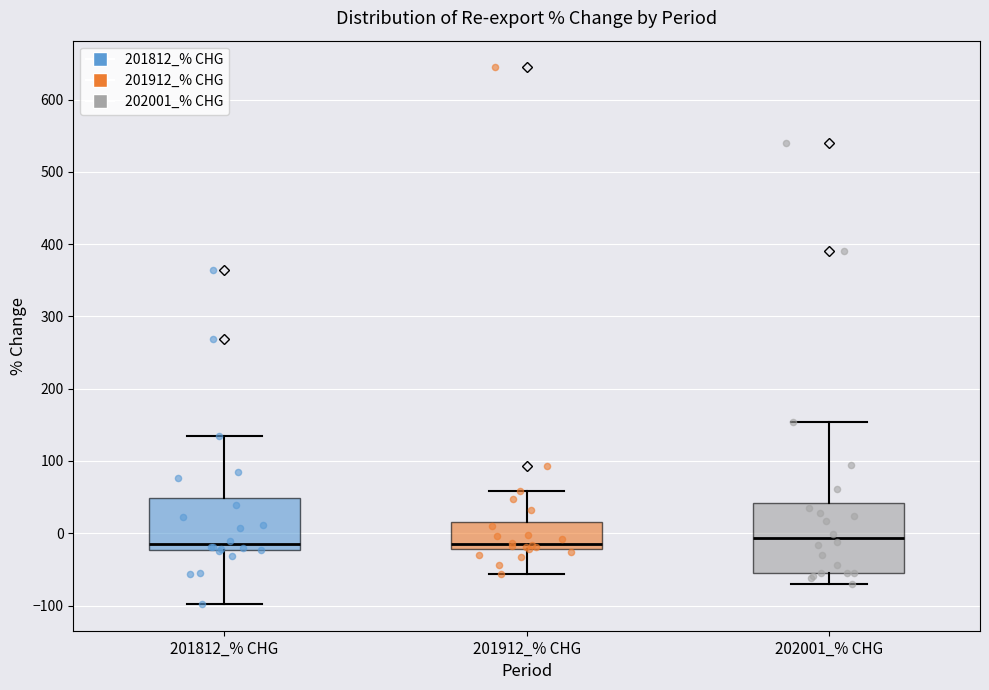

Reading left to right, read every box against the y-axis: the position of its median line, the range the box covers, and the ends of its whiskers. The values are not printed on the chart, so give them approximately, as read against the axis.

201812_% CHG: median -10, box -20 to 50, whiskers -100 to 140
201912_% CHG: median -20 (just above the box's lower edge), box -20 to 20, whiskers -60 to 60
202001_% CHG: median -10, box -50 to 40, whiskers -70 to 150